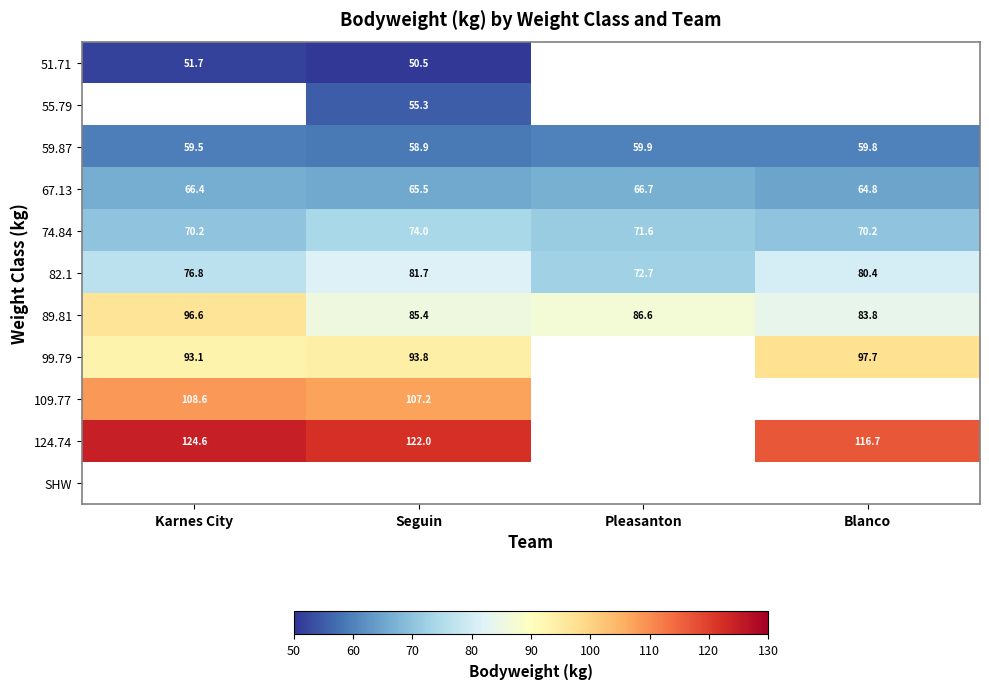

At which label is 89.81 closest to 90?

Pleasanton